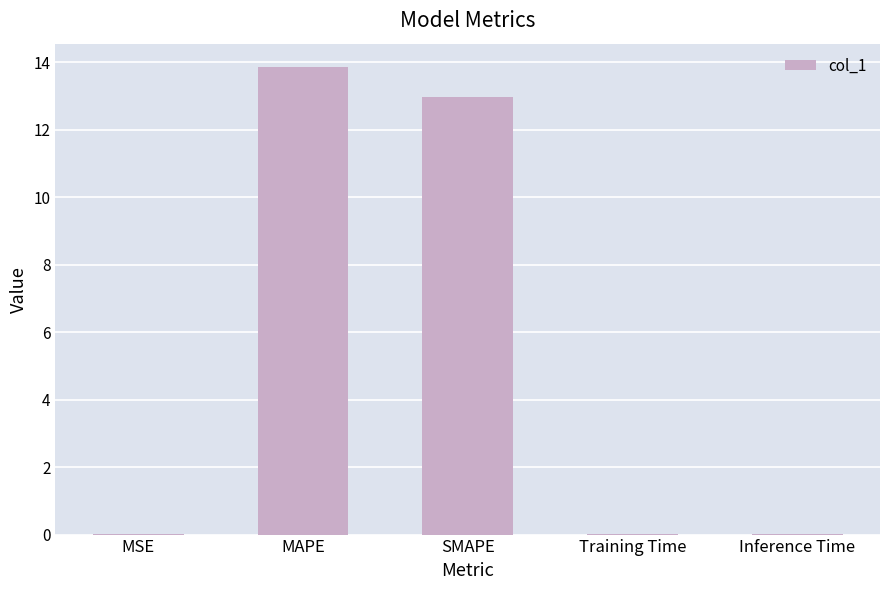

True or false: the data shows 17.0 at SMAPE.

False